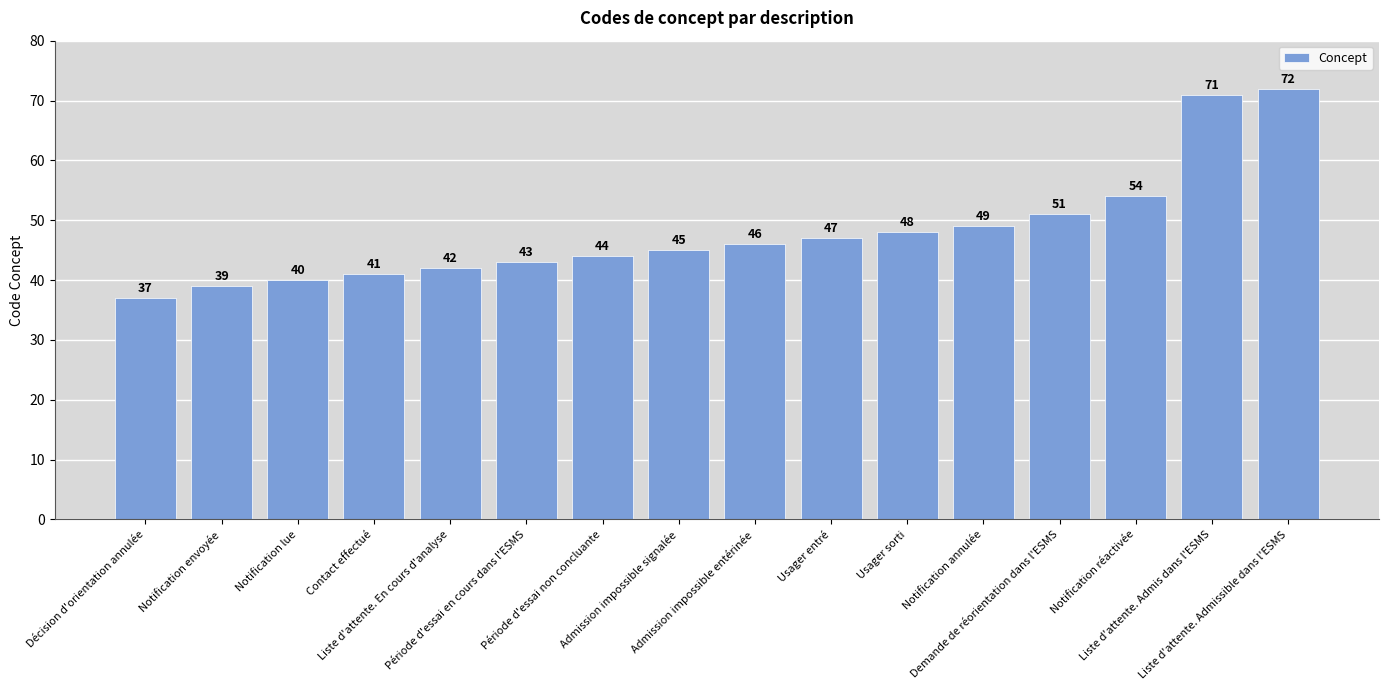

What is the minimum value shown in the chart?

37